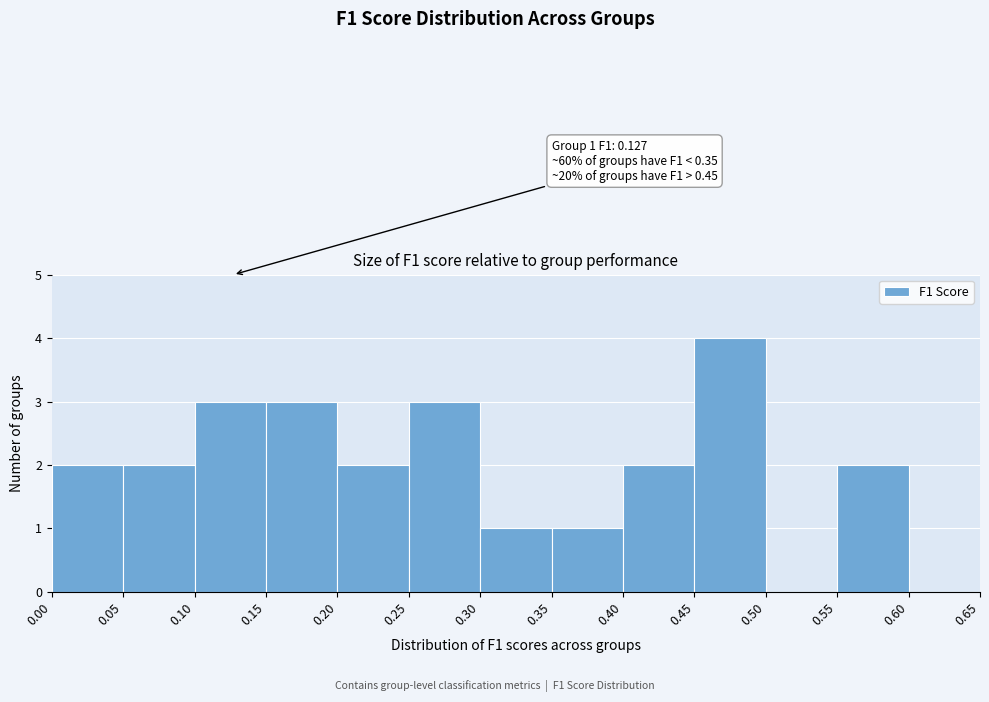

Over which range of the x-axis is the bar tallest?

0.45 to 0.50